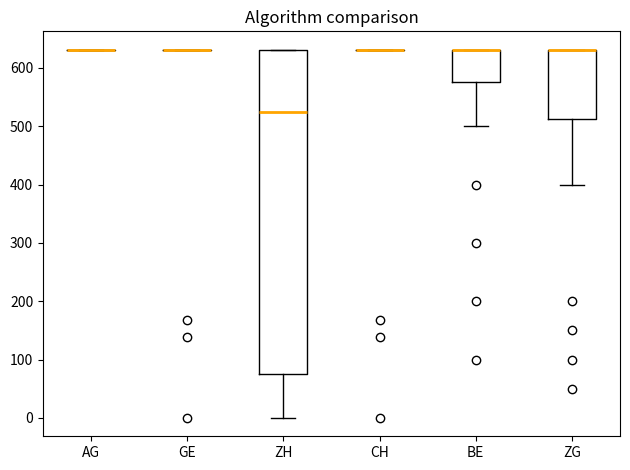

Reading left to right, transcribe this box plot: for each box, give where its median line is, the range the box spans, and where its two whiskers end, as read against the y-axis. The values are not printed on the chart, so give them approximately, as read against the axis.

AG: box collapsed to a line at 630, whiskers 630 to 630
GE: box collapsed to a line at 630, whiskers 630 to 630
ZH: median 530, box 80 to 630, whiskers 0 to 630
CH: box collapsed to a line at 630, whiskers 630 to 630
BE: median 630 (drawn on the box's upper edge), box 580 to 630, whiskers 500 to 630
ZG: median 630 (drawn on the box's upper edge), box 510 to 630, whiskers 400 to 630